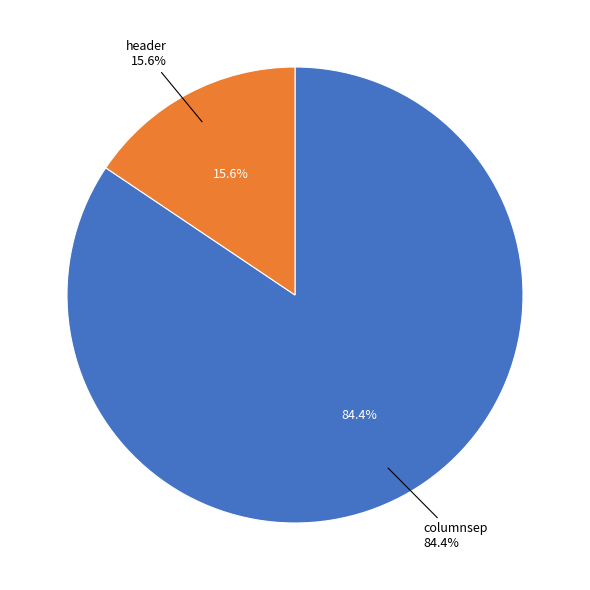

Is it true that header is 16% of the pie?

True